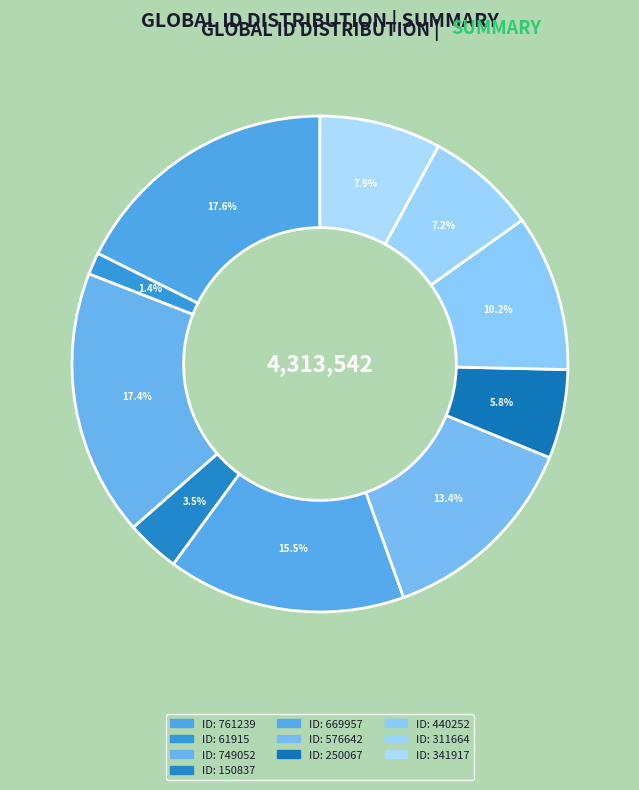

Which category has the smallest portion of the pie?

61915